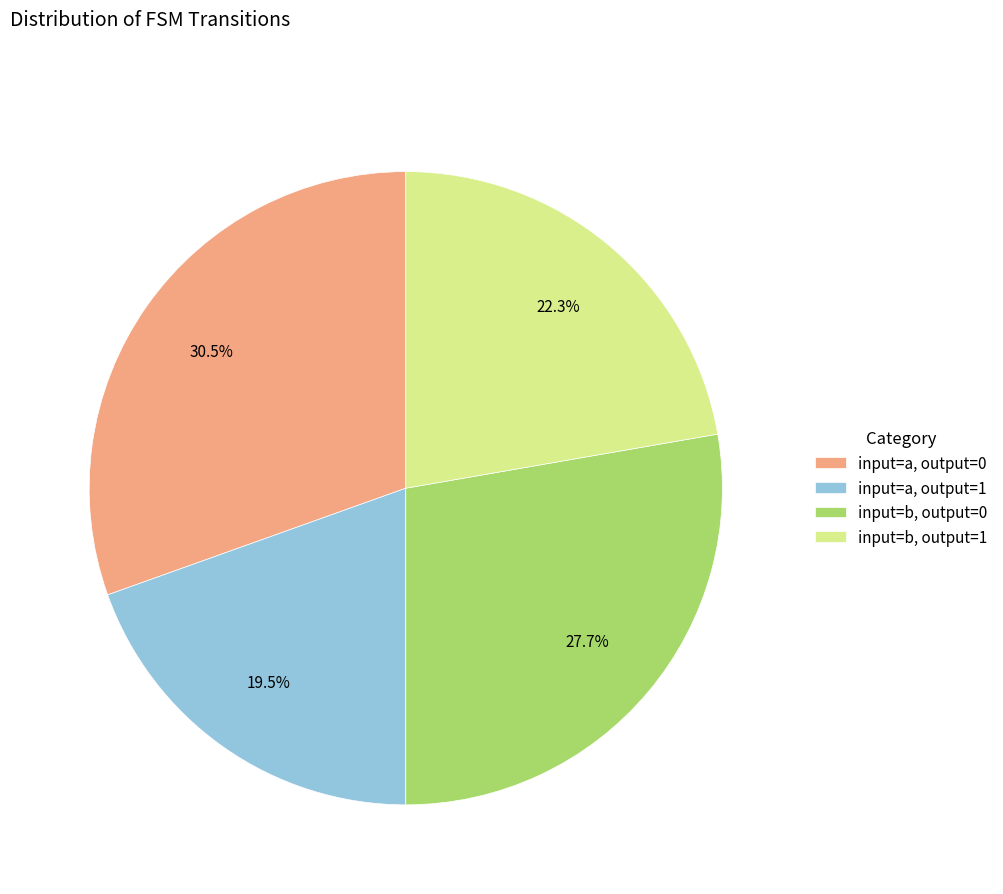

How many segments does this pie chart have?

4